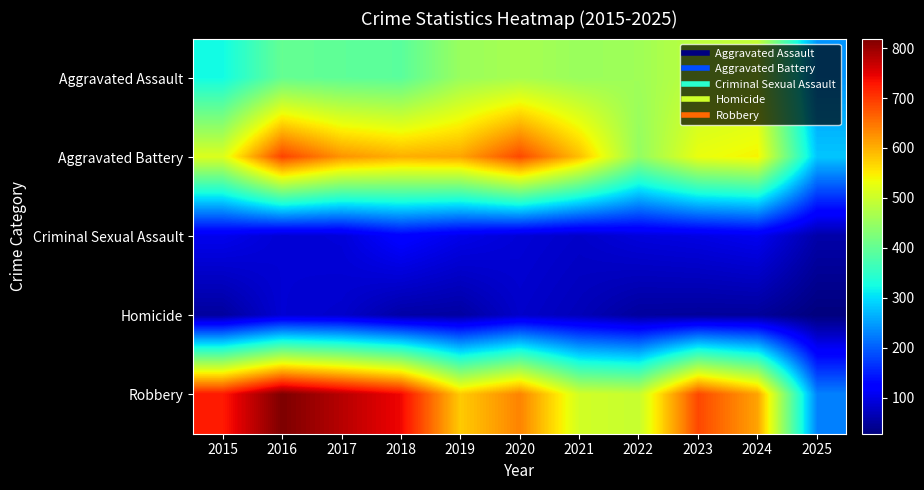

What is the total value across all series at 2015?

1719